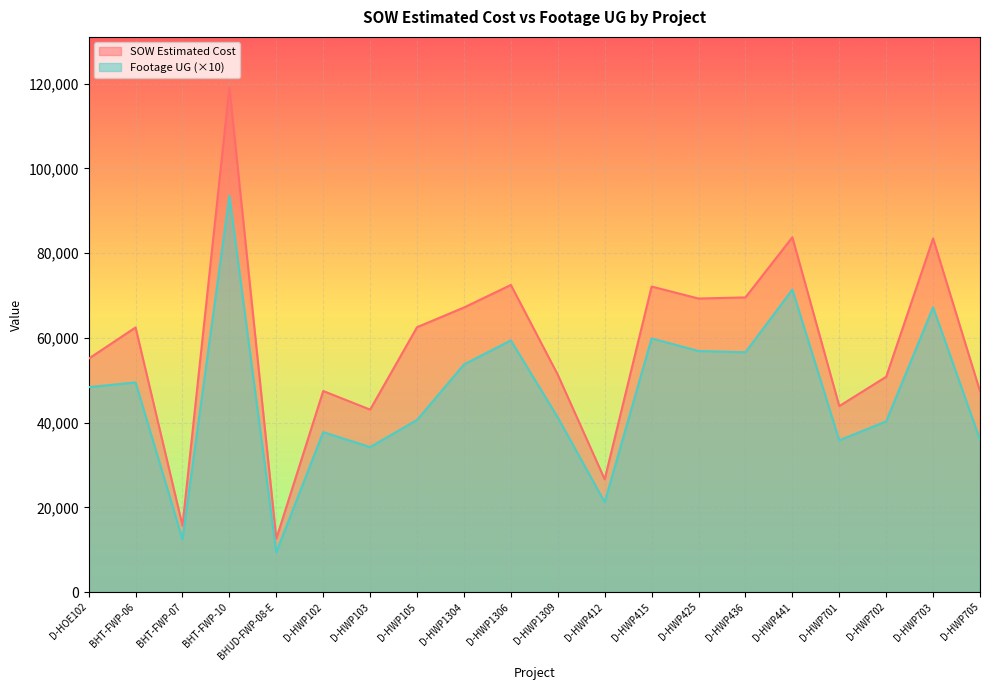

Rank the series by their maximum value, from lowest to highest.

Footage UG (×10), SOW Estimated Cost